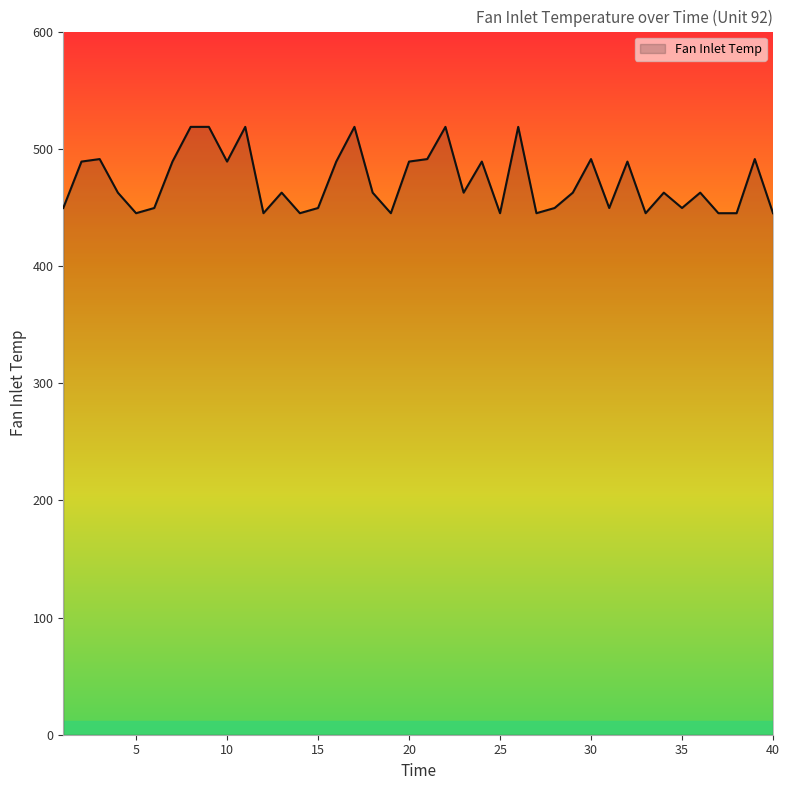

What is the smallest value displayed?

445.0